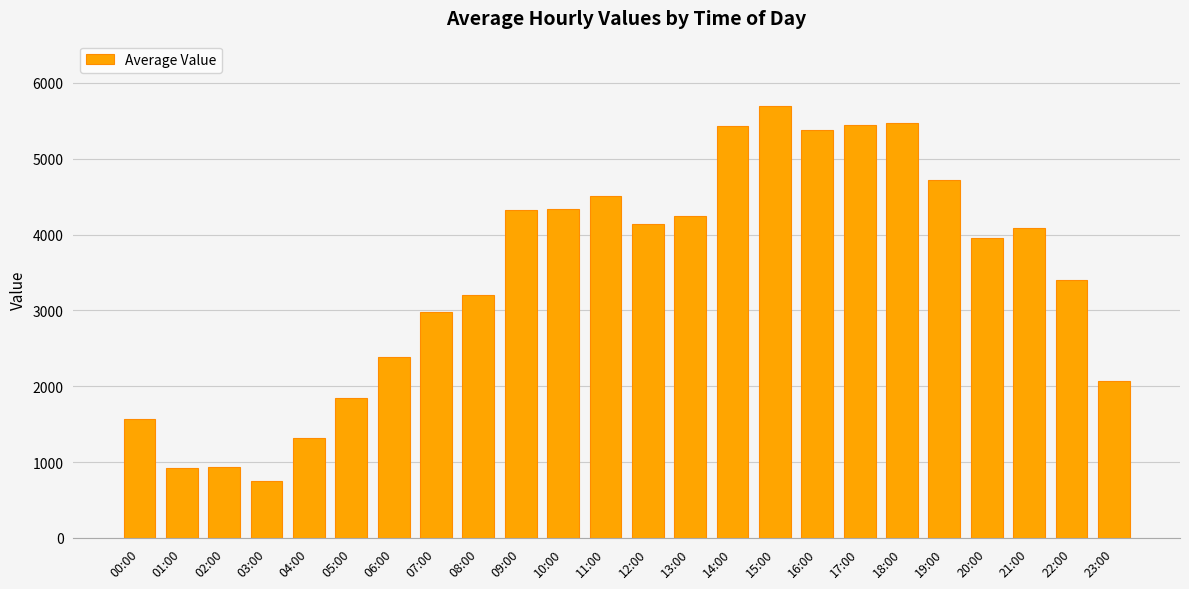

What is the smallest value displayed?

756